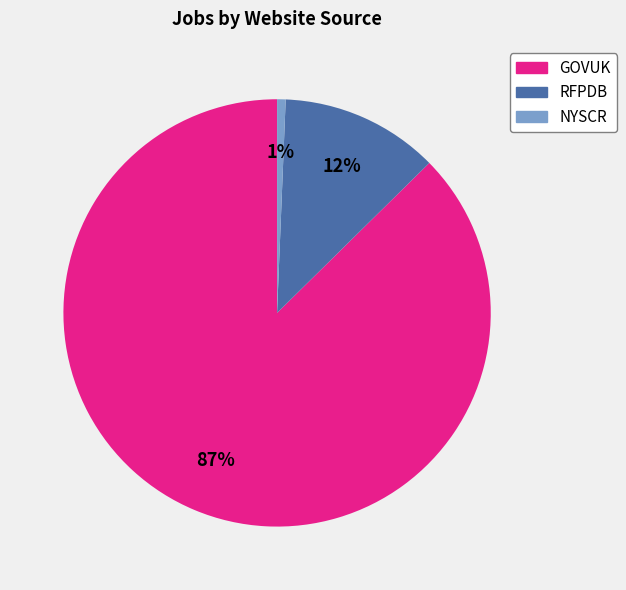

Count the number of slices in the pie.

3